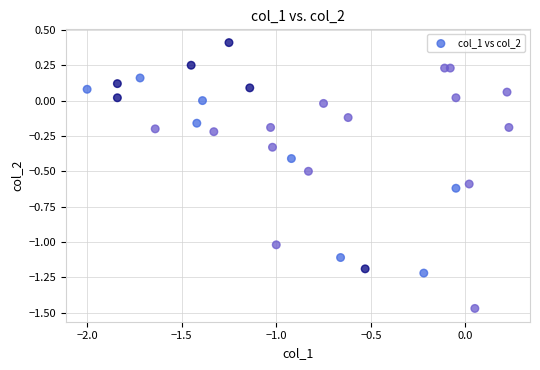

What is the range of Y values (max minus min)?

1.9